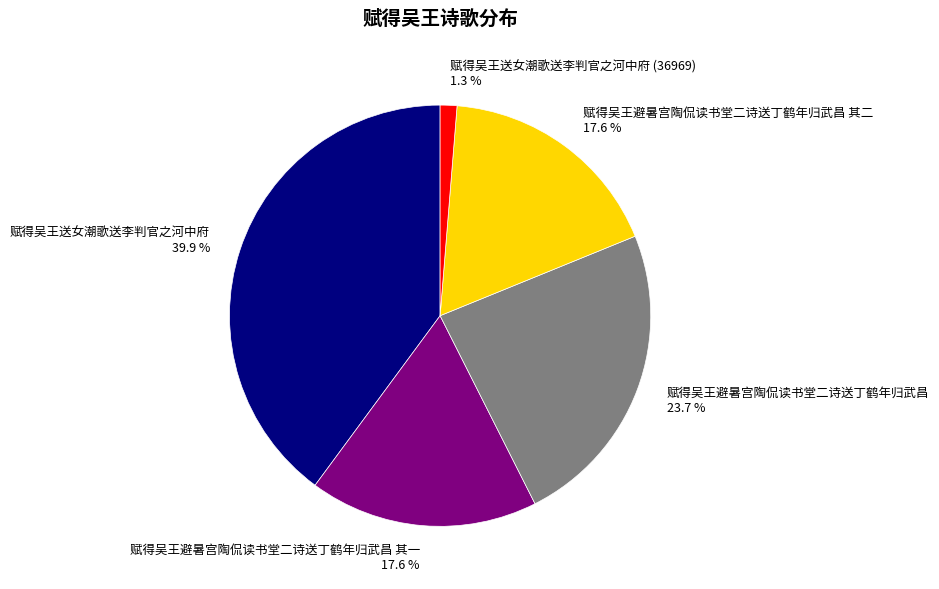

Between 赋得吴王避暑宫陶侃读书堂二诗送丁鹤年归武昌 and 赋得吴王送女潮歌送李判官之河中府, which is larger?

赋得吴王送女潮歌送李判官之河中府